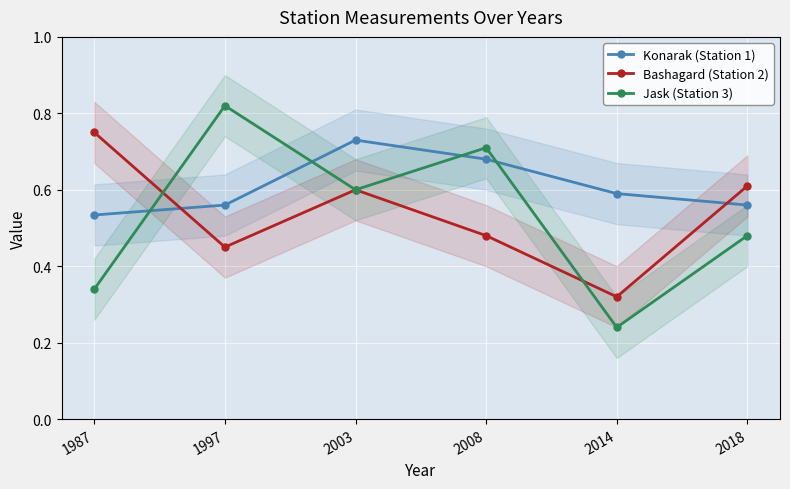

Is this an area chart (filled region under the line)?

No